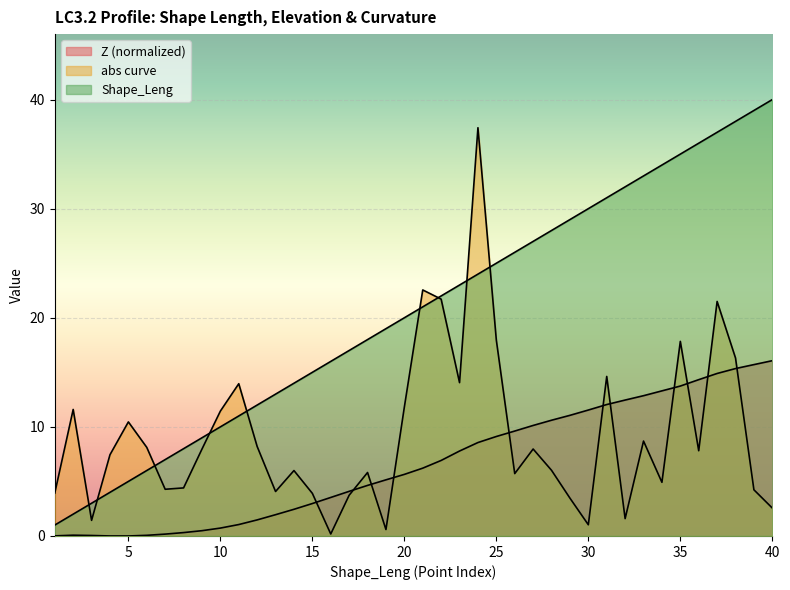

Where do abs curve and Z first cross each other?

15 and 16